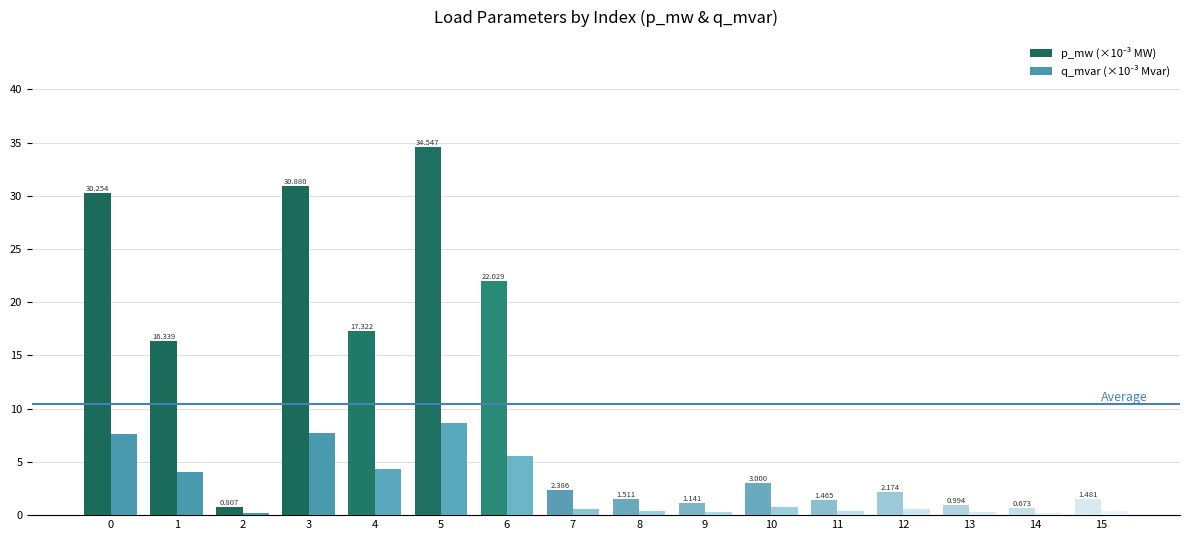

Count the number of data series in this chart.

2